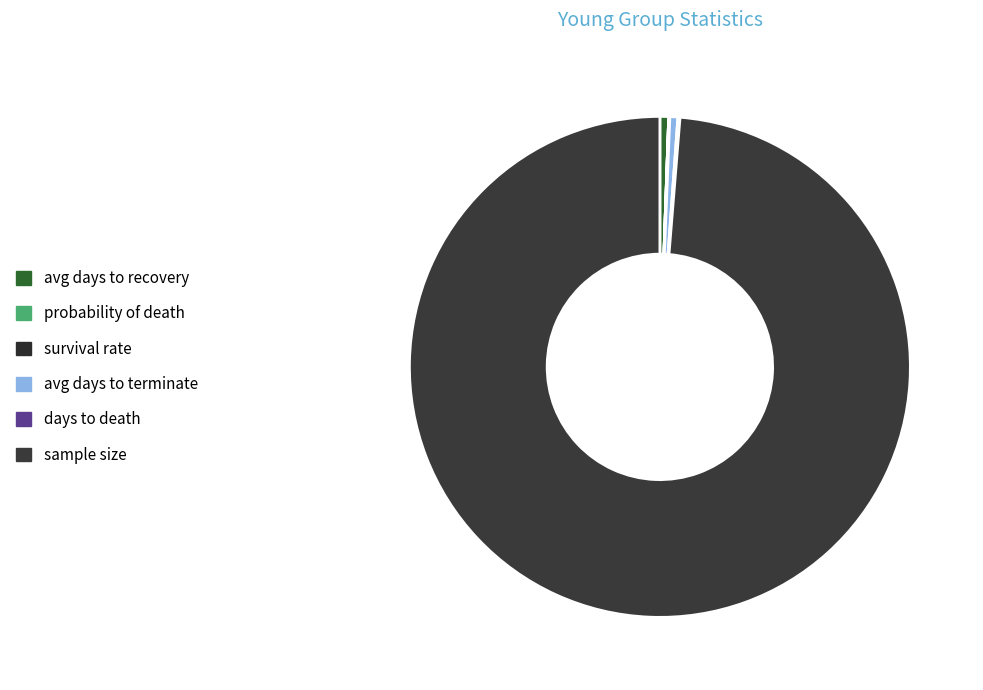

Which slice is the smallest?

probability of death